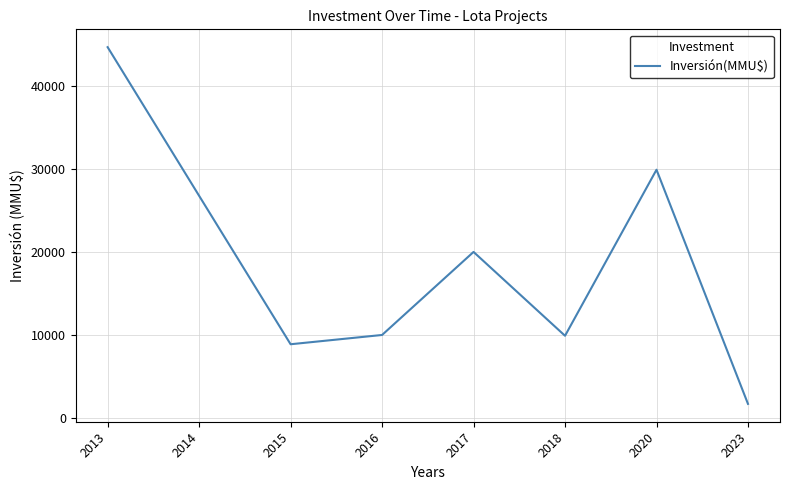

Where is the first local minimum?

2015